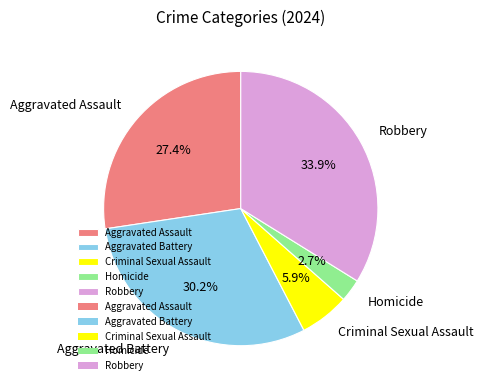

Does any single category account for the majority?

No